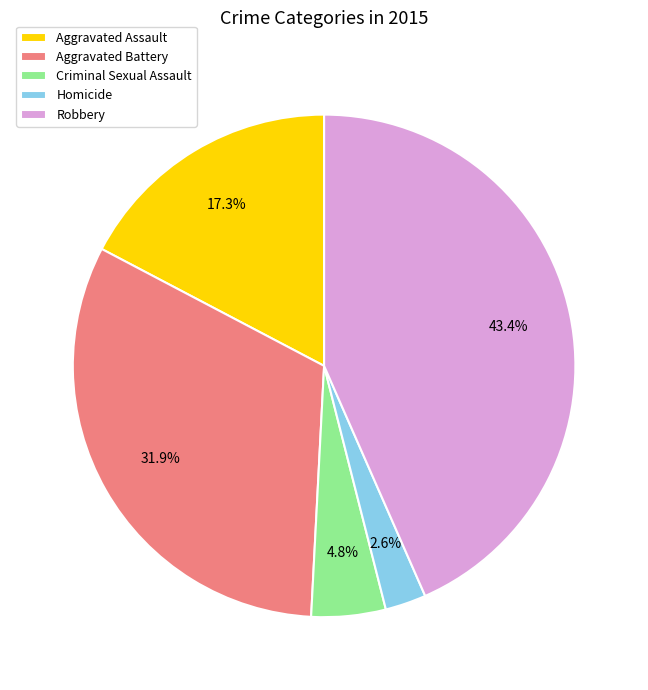

What percentage do Aggravated Assault and Robbery together represent?

60.7%